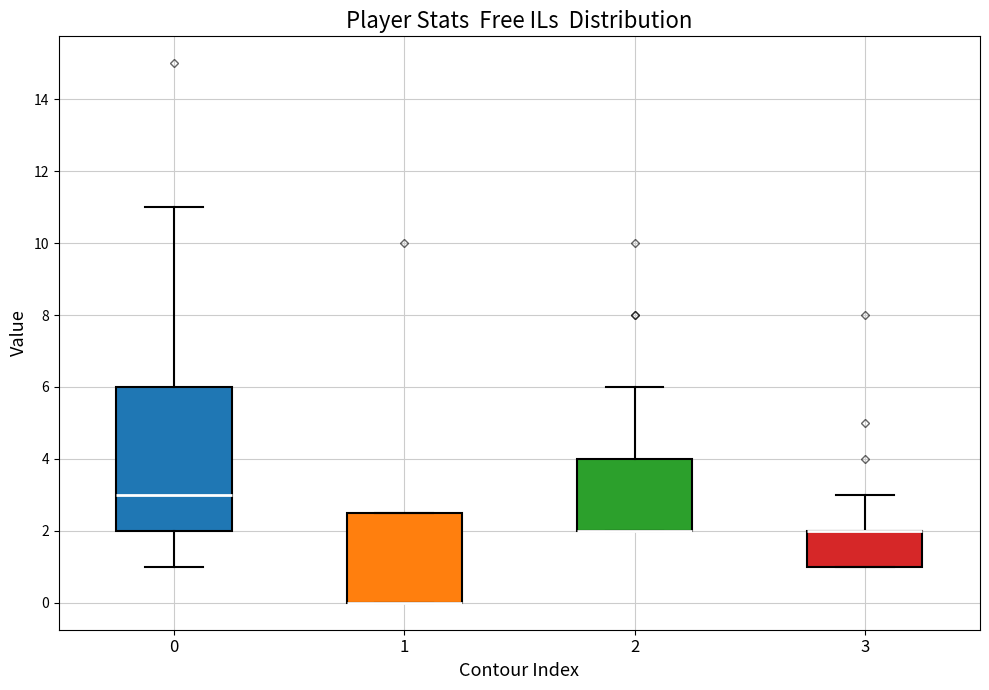

Where does the upper whisker of the box at x = 2 end on the y-axis? The values are not printed on the chart, so give them approximately, as read against the axis.

6.0